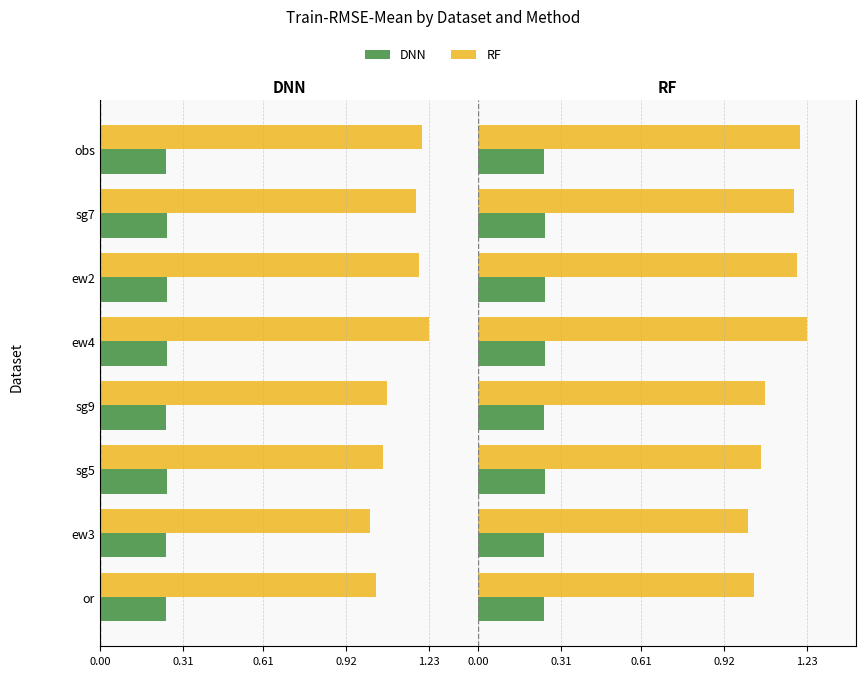

Reading right to left, what are all the values shown in this chart?

DNN: 0.2	0.3	0.3	0.3	0.2	0.2	0.2	0.2
RF: 1.2	1.2	1.2	1.2	1.1	1.1	1.0	1.0